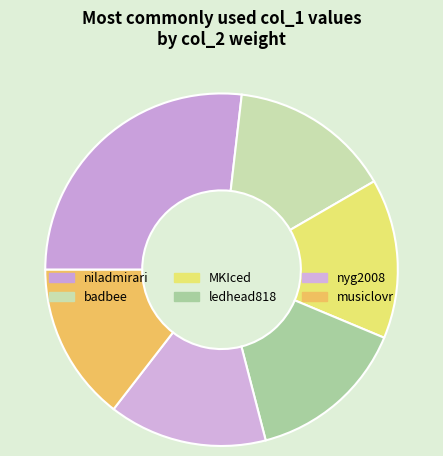

How many slices are in this pie chart?

6